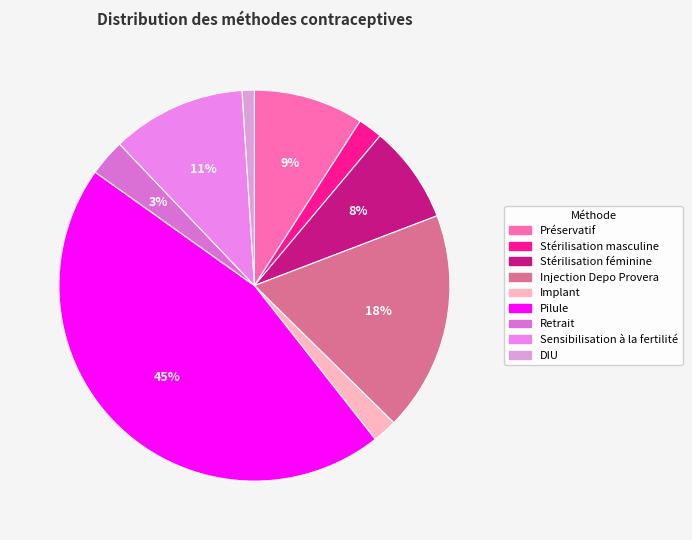

Which has a higher value, Retrait or Sensibilisation à la fertilité?

Sensibilisation à la fertilité